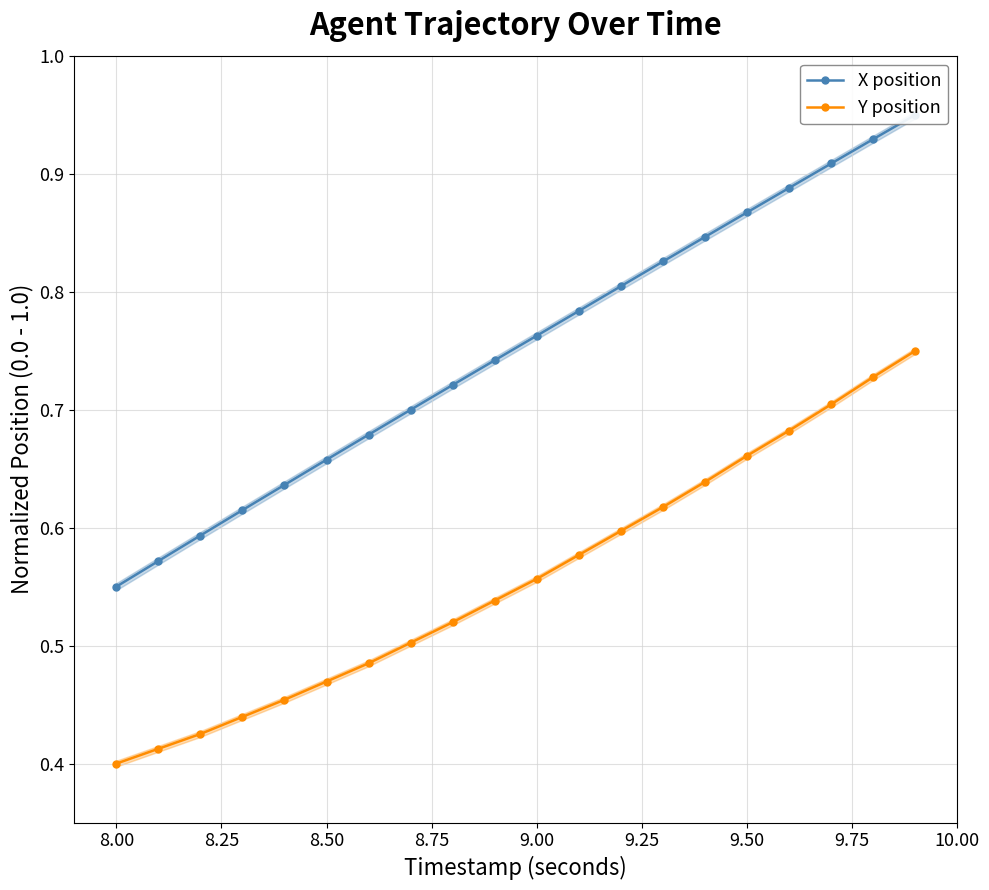

The value of Y position at 8.50 is 0.1. True or false?

False